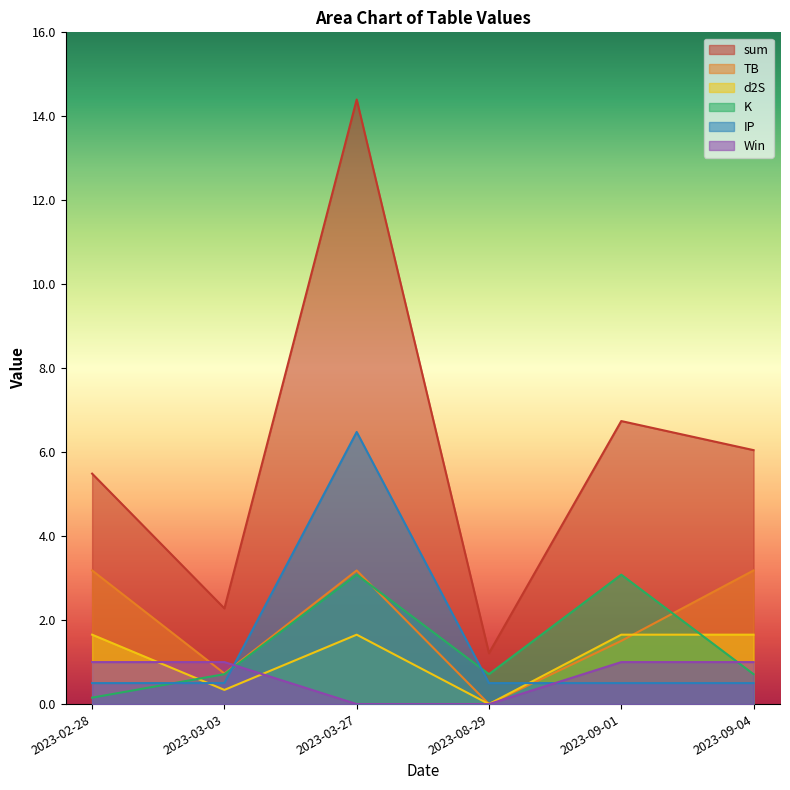

What position from the left is 2023-03-03?

2